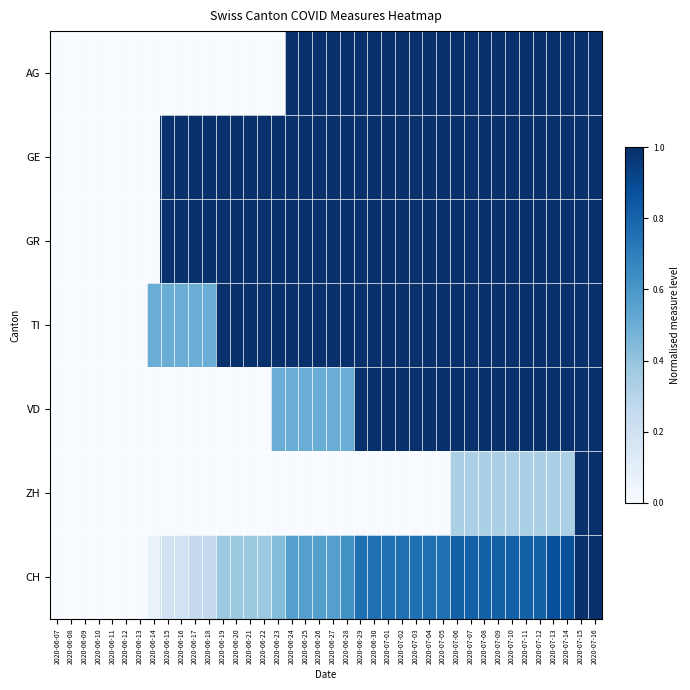

Reading right to left, extract all data points from this chart.

AG: 2020-07-16=1.0	2020-07-15=1.0	2020-07-14=1.0	2020-07-13=1.0	2020-07-12=1.0	2020-07-11=1.0	2020-07-10=1.0	2020-07-09=1.0	2020-07-08=1.0	2020-07-07=1.0	2020-07-06=1.0	2020-07-05=1.0	2020-07-04=1.0	2020-07-03=1.0	2020-07-02=1.0	2020-07-01=1.0	2020-06-30=1.0	2020-06-29=1.0	2020-06-28=1.0	2020-06-27=1.0	2020-06-26=1.0	2020-06-25=1.0	2020-06-24=1.0	2020-06-23=0.0	2020-06-22=0.0	2020-06-21=0.0	2020-06-20=0.0	2020-06-19=0.0	2020-06-18=0.0	2020-06-17=0.0	2020-06-16=0.0	2020-06-15=0.0	2020-06-14=0.0	2020-06-13=0.0	2020-06-12=0.0	2020-06-11=0.0	2020-06-10=0.0	2020-06-09=0.0	2020-06-08=0.0	2020-06-07=0.0
GE: 2020-07-16=1.0	2020-07-15=1.0	2020-07-14=1.0	2020-07-13=1.0	2020-07-12=1.0	2020-07-11=1.0	2020-07-10=1.0	2020-07-09=1.0	2020-07-08=1.0	2020-07-07=1.0	2020-07-06=1.0	2020-07-05=1.0	2020-07-04=1.0	2020-07-03=1.0	2020-07-02=1.0	2020-07-01=1.0	2020-06-30=1.0	2020-06-29=1.0	2020-06-28=1.0	2020-06-27=1.0	2020-06-26=1.0	2020-06-25=1.0	2020-06-24=1.0	2020-06-23=1.0	2020-06-22=1.0	2020-06-21=1.0	2020-06-20=1.0	2020-06-19=1.0	2020-06-18=1.0	2020-06-17=1.0	2020-06-16=1.0	2020-06-15=1.0	2020-06-14=0.0	2020-06-13=0.0	2020-06-12=0.0	2020-06-11=0.0	2020-06-10=0.0	2020-06-09=0.0	2020-06-08=0.0	2020-06-07=0.0
GR: 2020-07-16=1.0	2020-07-15=1.0	2020-07-14=1.0	2020-07-13=1.0	2020-07-12=1.0	2020-07-11=1.0	2020-07-10=1.0	2020-07-09=1.0	2020-07-08=1.0	2020-07-07=1.0	2020-07-06=1.0	2020-07-05=1.0	2020-07-04=1.0	2020-07-03=1.0	2020-07-02=1.0	2020-07-01=1.0	2020-06-30=1.0	2020-06-29=1.0	2020-06-28=1.0	2020-06-27=1.0	2020-06-26=1.0	2020-06-25=1.0	2020-06-24=1.0	2020-06-23=1.0	2020-06-22=1.0	2020-06-21=1.0	2020-06-20=1.0	2020-06-19=1.0	2020-06-18=1.0	2020-06-17=1.0	2020-06-16=1.0	2020-06-15=1.0	2020-06-14=0.0	2020-06-13=0.0	2020-06-12=0.0	2020-06-11=0.0	2020-06-10=0.0	2020-06-09=0.0	2020-06-08=0.0	2020-06-07=0.0
TI: 2020-07-16=1.0	2020-07-15=1.0	2020-07-14=1.0	2020-07-13=1.0	2020-07-12=1.0	2020-07-11=1.0	2020-07-10=1.0	2020-07-09=1.0	2020-07-08=1.0	2020-07-07=1.0	2020-07-06=1.0	2020-07-05=1.0	2020-07-04=1.0	2020-07-03=1.0	2020-07-02=1.0	2020-07-01=1.0	2020-06-30=1.0	2020-06-29=1.0	2020-06-28=1.0	2020-06-27=1.0	2020-06-26=1.0	2020-06-25=1.0	2020-06-24=1.0	2020-06-23=1.0	2020-06-22=1.0	2020-06-21=1.0	2020-06-20=1.0	2020-06-19=1.0	2020-06-18=0.5	2020-06-17=0.5	2020-06-16=0.5	2020-06-15=0.5	2020-06-14=0.5	2020-06-13=0.0	2020-06-12=0.0	2020-06-11=0.0	2020-06-10=0.0	2020-06-09=0.0	2020-06-08=0.0	2020-06-07=0.0
VD: 2020-07-16=1.0	2020-07-15=1.0	2020-07-14=1.0	2020-07-13=1.0	2020-07-12=1.0	2020-07-11=1.0	2020-07-10=1.0	2020-07-09=1.0	2020-07-08=1.0	2020-07-07=1.0	2020-07-06=1.0	2020-07-05=1.0	2020-07-04=1.0	2020-07-03=1.0	2020-07-02=1.0	2020-07-01=1.0	2020-06-30=1.0	2020-06-29=1.0	2020-06-28=0.5	2020-06-27=0.5	2020-06-26=0.5	2020-06-25=0.5	2020-06-24=0.5	2020-06-23=0.5	2020-06-22=0.0	2020-06-21=0.0	2020-06-20=0.0	2020-06-19=0.0	2020-06-18=0.0	2020-06-17=0.0	2020-06-16=0.0	2020-06-15=0.0	2020-06-14=0.0	2020-06-13=0.0	2020-06-12=0.0	2020-06-11=0.0	2020-06-10=0.0	2020-06-09=0.0	2020-06-08=0.0	2020-06-07=0.0
ZH: 2020-07-16=1.0	2020-07-15=1.0	2020-07-14=0.3	2020-07-13=0.3	2020-07-12=0.3	2020-07-11=0.3	2020-07-10=0.3	2020-07-09=0.3	2020-07-08=0.3	2020-07-07=0.3	2020-07-06=0.3	2020-07-05=0.0	2020-07-04=0.0	2020-07-03=0.0	2020-07-02=0.0	2020-07-01=0.0	2020-06-30=0.0	2020-06-29=0.0	2020-06-28=0.0	2020-06-27=0.0	2020-06-26=0.0	2020-06-25=0.0	2020-06-24=0.0	2020-06-23=0.0	2020-06-22=0.0	2020-06-21=0.0	2020-06-20=0.0	2020-06-19=0.0	2020-06-18=0.0	2020-06-17=0.0	2020-06-16=0.0	2020-06-15=0.0	2020-06-14=0.0	2020-06-13=0.0	2020-06-12=0.0	2020-06-11=0.0	2020-06-10=0.0	2020-06-09=0.0	2020-06-08=0.0	2020-06-07=0.0
CH: 2020-07-16=1.0	2020-07-15=1.0	2020-07-14=0.9	2020-07-13=0.9	2020-07-12=0.8	2020-07-11=0.8	2020-07-10=0.8	2020-07-09=0.8	2020-07-08=0.8	2020-07-07=0.8	2020-07-06=0.8	2020-07-05=0.8	2020-07-04=0.8	2020-07-03=0.8	2020-07-02=0.8	2020-07-01=0.8	2020-06-30=0.8	2020-06-29=0.8	2020-06-28=0.6	2020-06-27=0.6	2020-06-26=0.6	2020-06-25=0.6	2020-06-24=0.6	2020-06-23=0.4	2020-06-22=0.4	2020-06-21=0.4	2020-06-20=0.4	2020-06-19=0.4	2020-06-18=0.2	2020-06-17=0.2	2020-06-16=0.2	2020-06-15=0.2	2020-06-14=0.1	2020-06-13=0.0	2020-06-12=0.0	2020-06-11=0.0	2020-06-10=0.0	2020-06-09=0.0	2020-06-08=0.0	2020-06-07=0.0